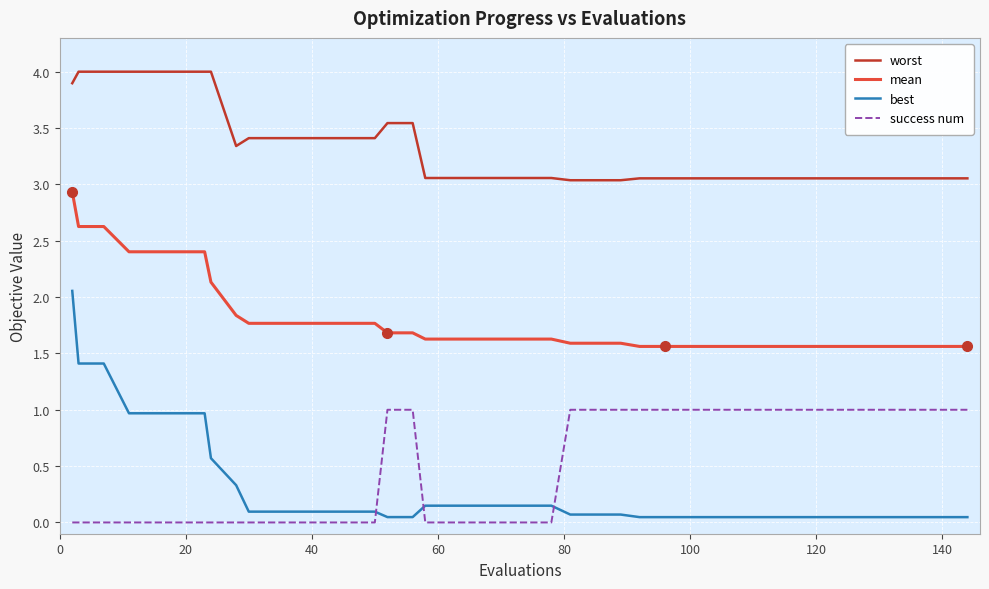

Which series has the largest range (max minus min)?

best